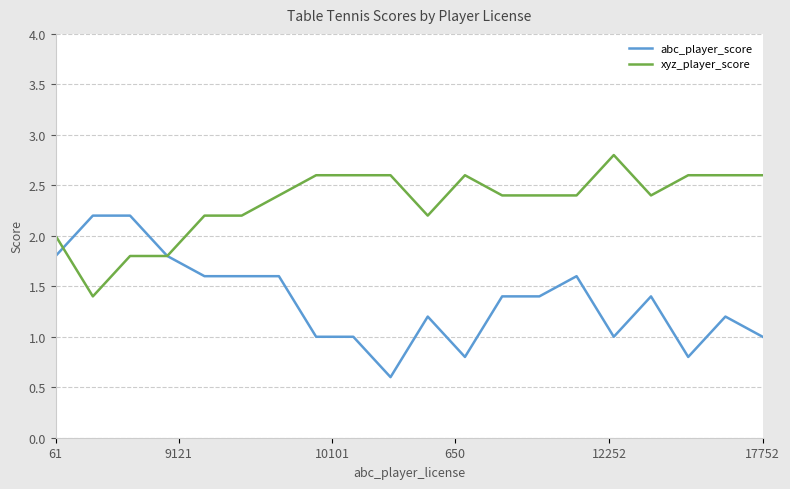

Which series has the largest total across all categories?

xyz_player_score